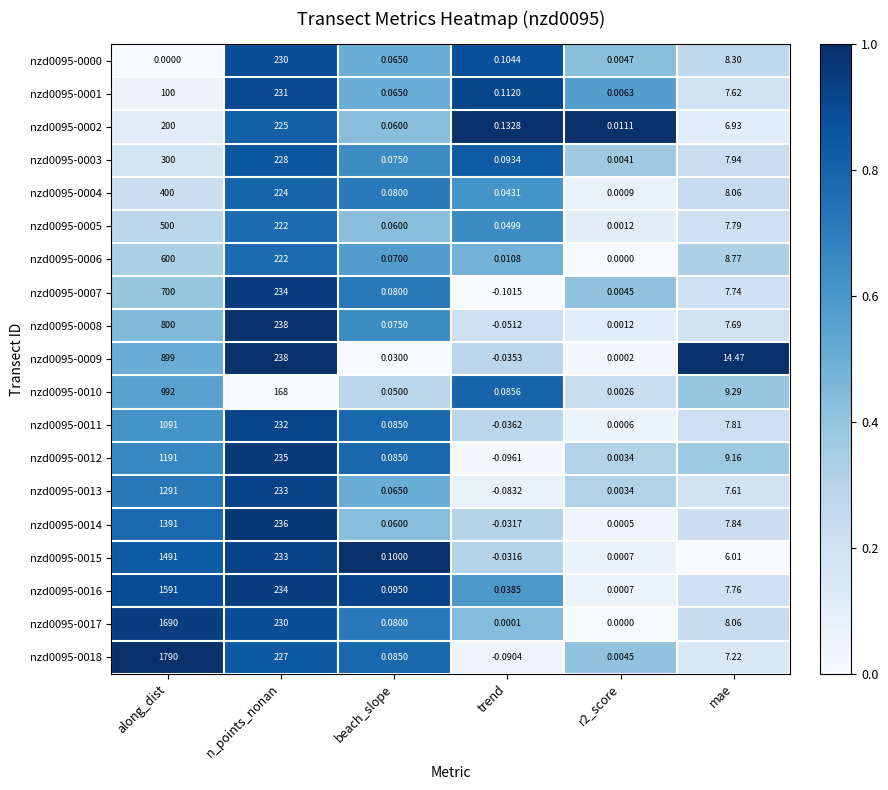

At which label does nzd0095-0004 reach its peak?

along_dist